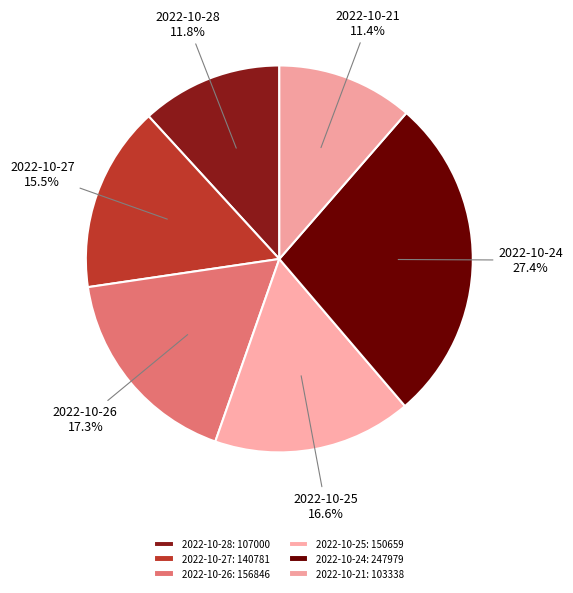

How many slices are in this pie chart?

6